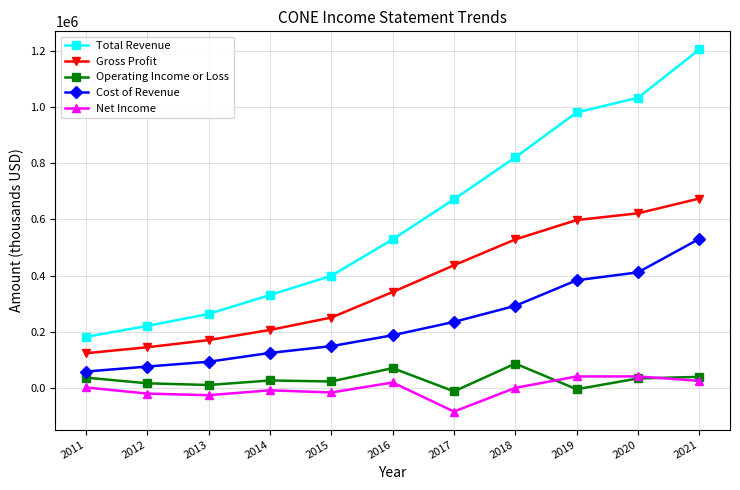

How many distinct data groups are displayed?

5